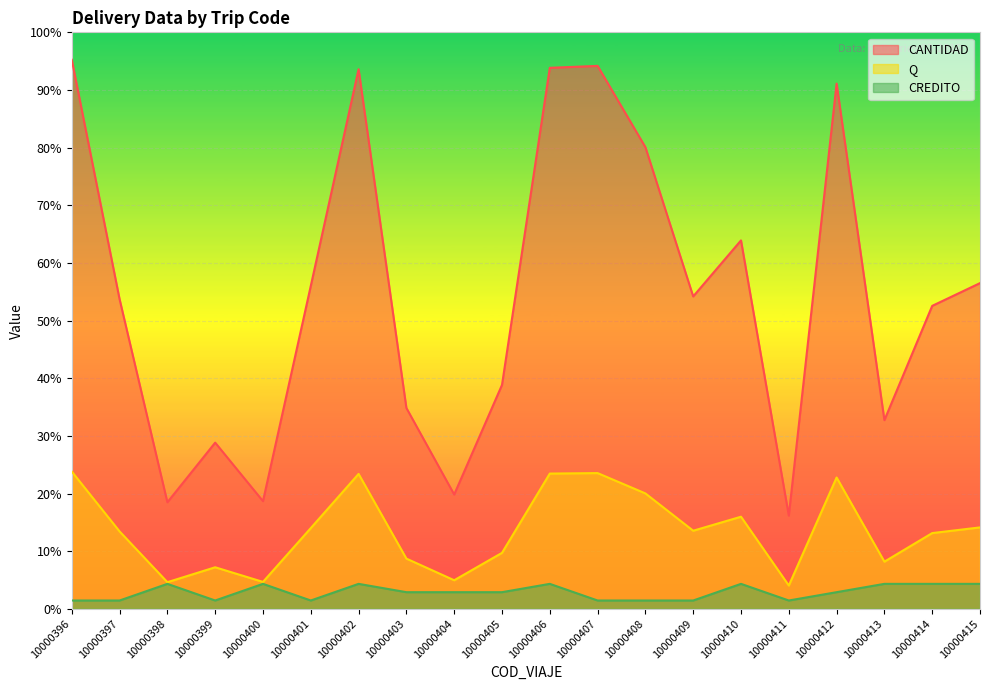

Which has a higher value, 10000413 or 10000411?

10000413